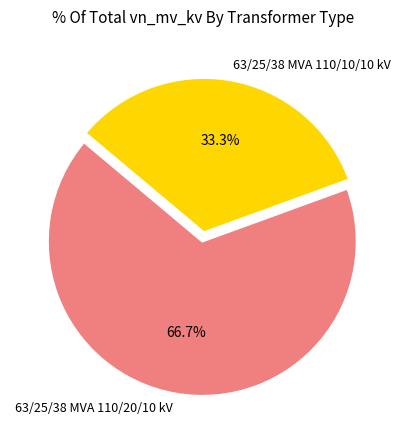

Between 63/25/38 MVA 110/20/10 kV and 63/25/38 MVA 110/10/10 kV, which is larger?

63/25/38 MVA 110/20/10 kV